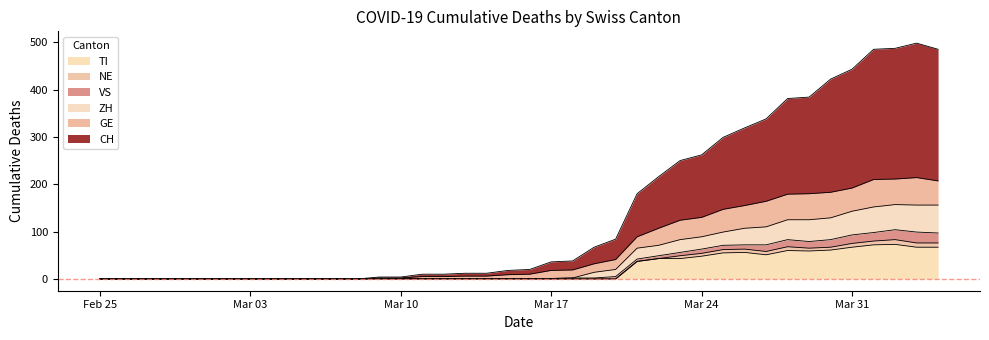

Does the chart display data point markers on the line(s)?

No